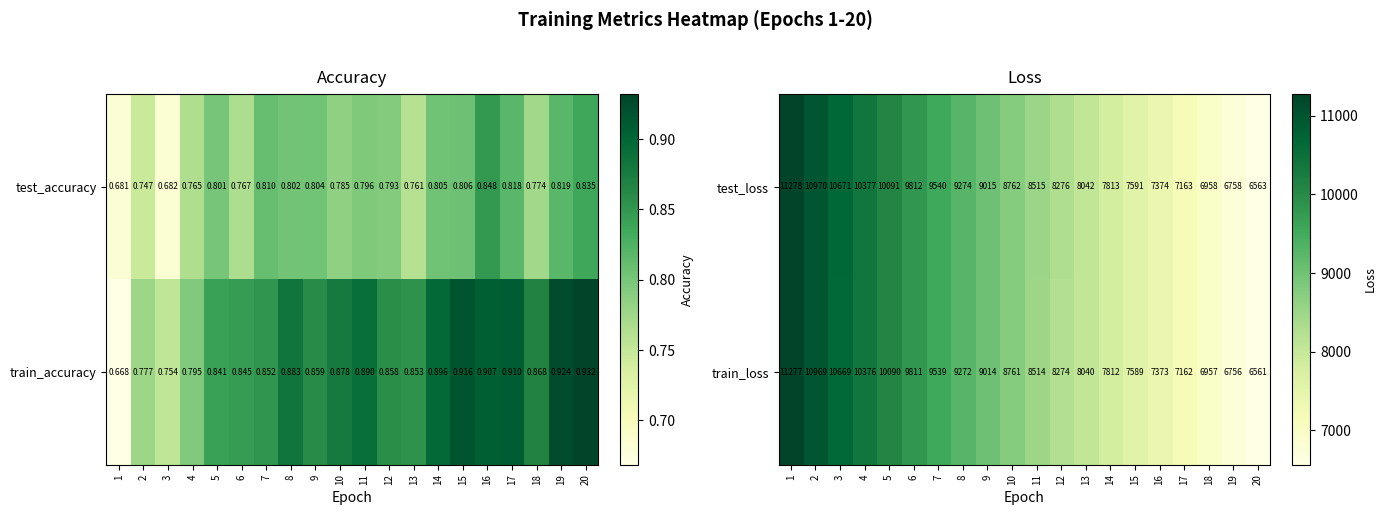

Rank the categories by test_loss value from highest to lowest.

1, 2, 3, 4, 5, 6, 7, 8, 9, 10, 11, 12, 13, 14, 15, 16, 17, 18, 19, 20